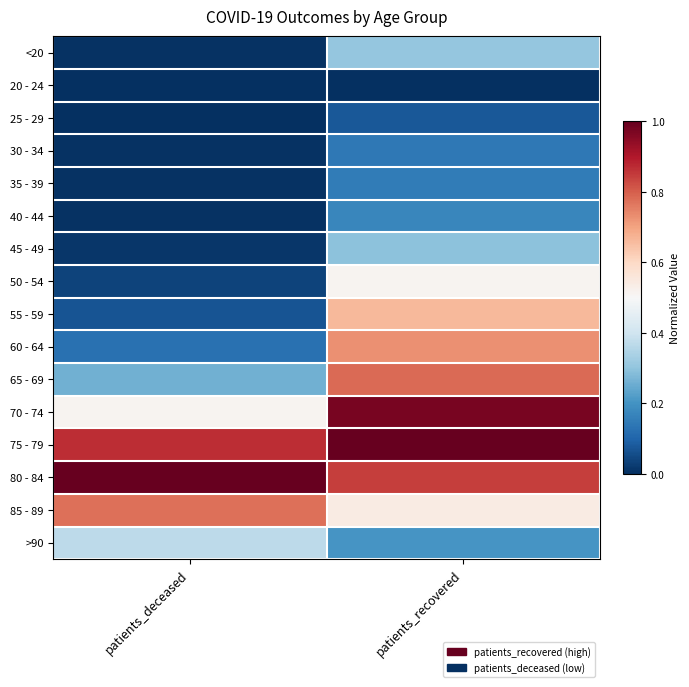

How many data points does each series have?

2